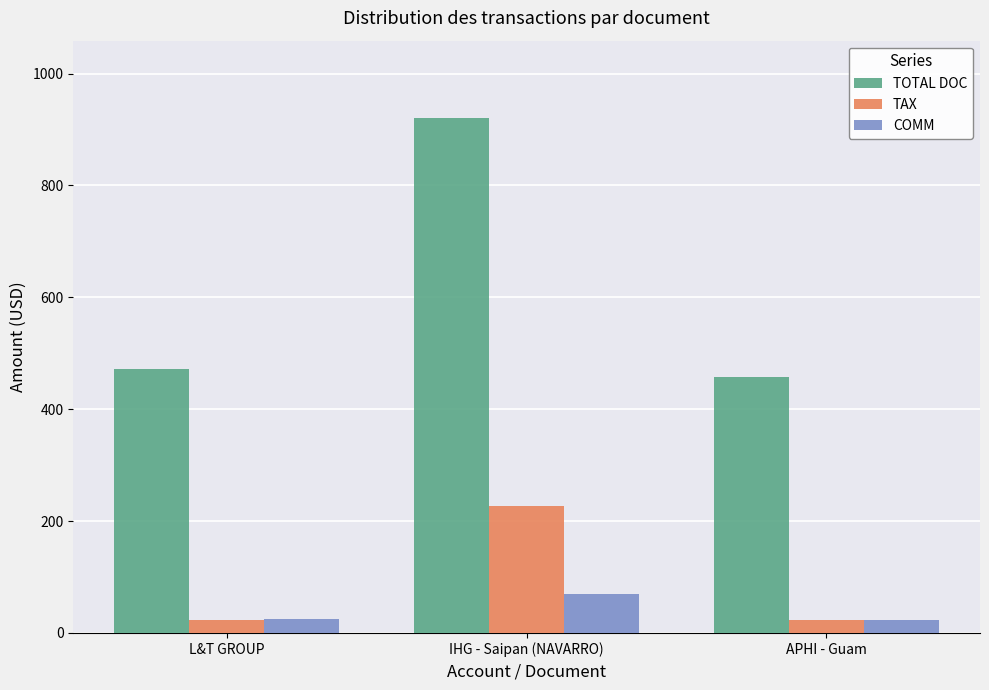

At how many categories does at least one series exceed 825?

1